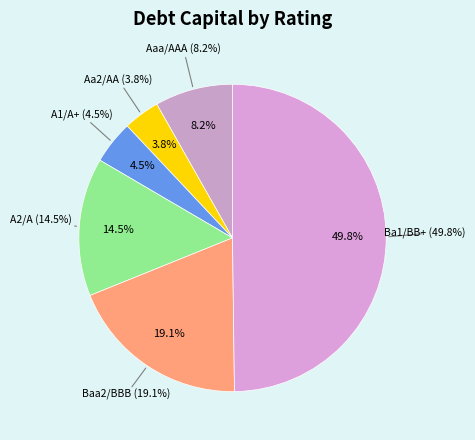

Is it true that A1/A+ is 5% of the pie?

False